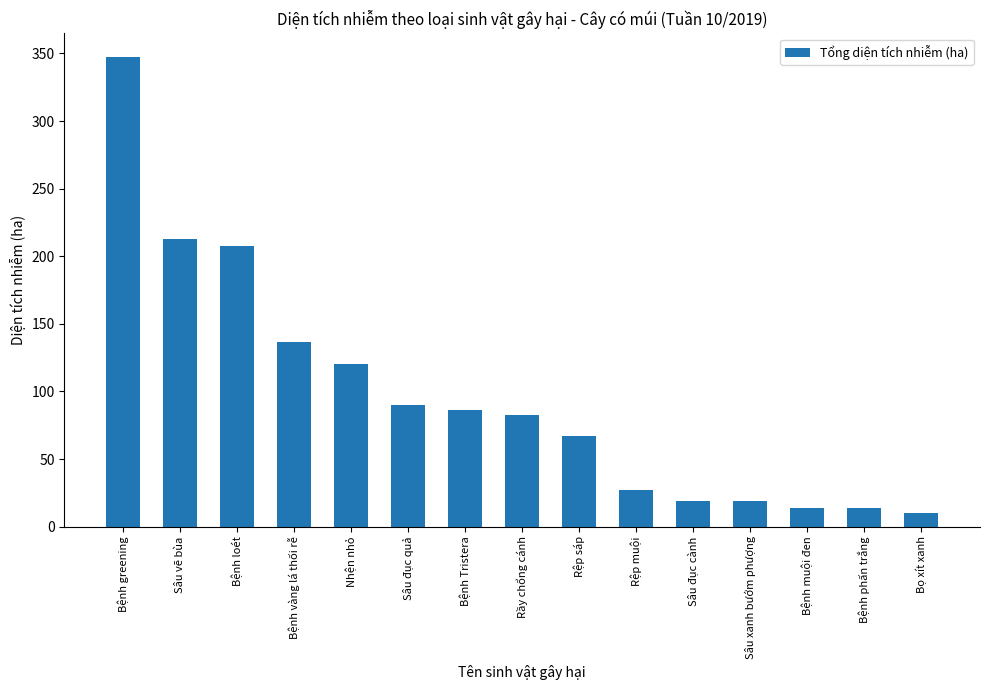

What is the difference between the maximum and second lowest values?

333.5